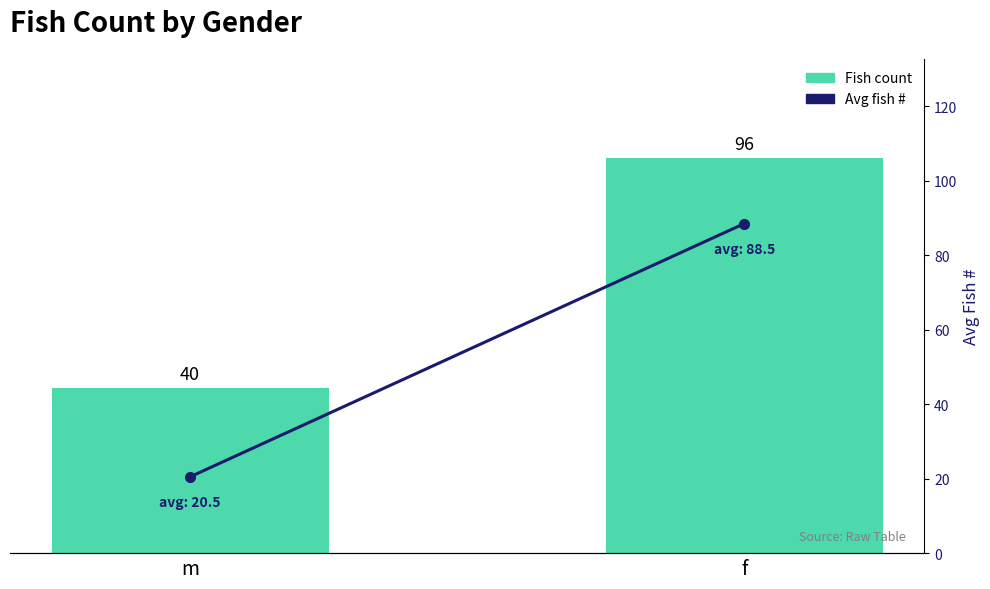

What is the sum of the Avg fish # values at f and m?

109.0